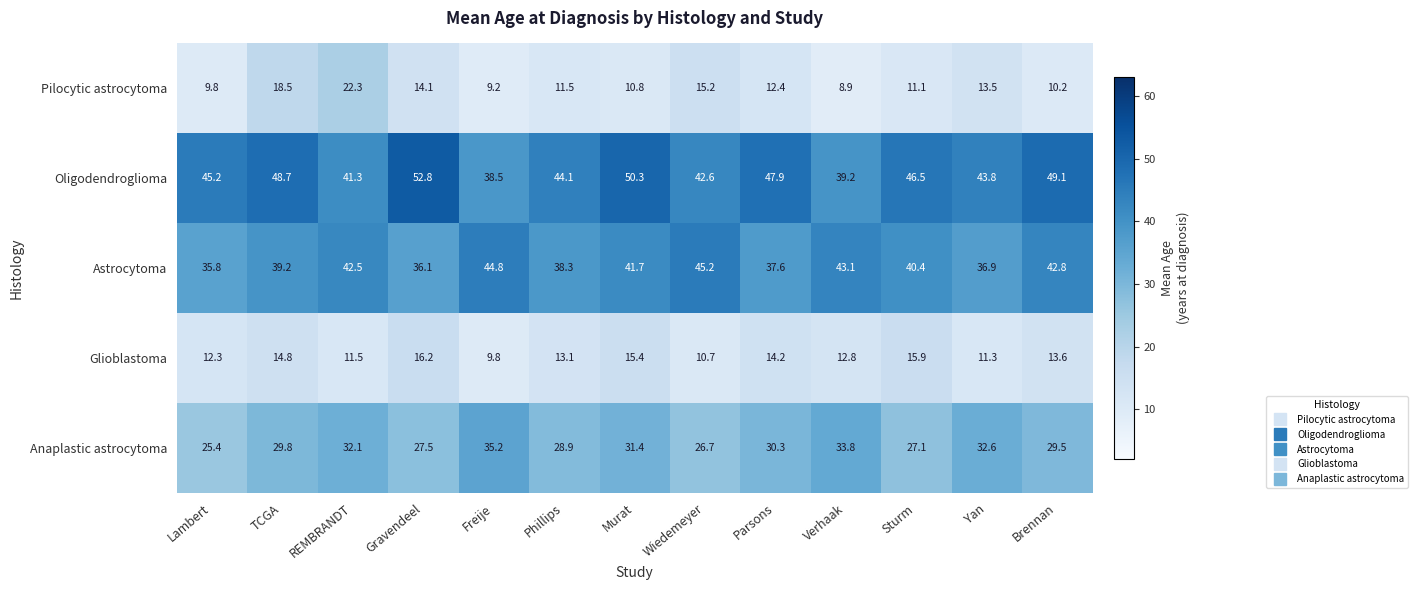

True or false: Glioblastoma has a value of 12.3 at Lambert.

True